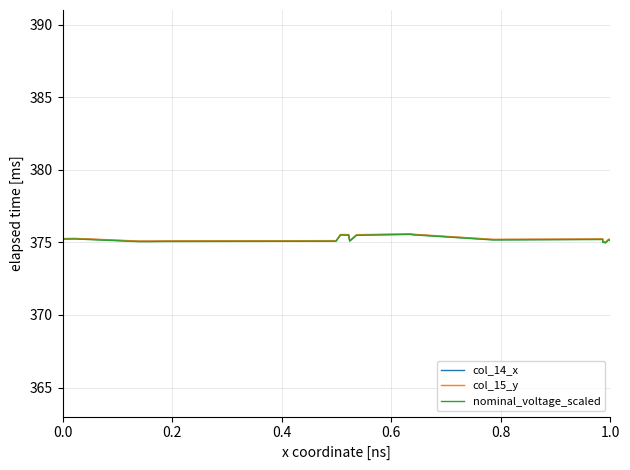

Rank the series by their average value, from highest to lowest.

col_15_y, col_14_x, nominal_voltage_scaled